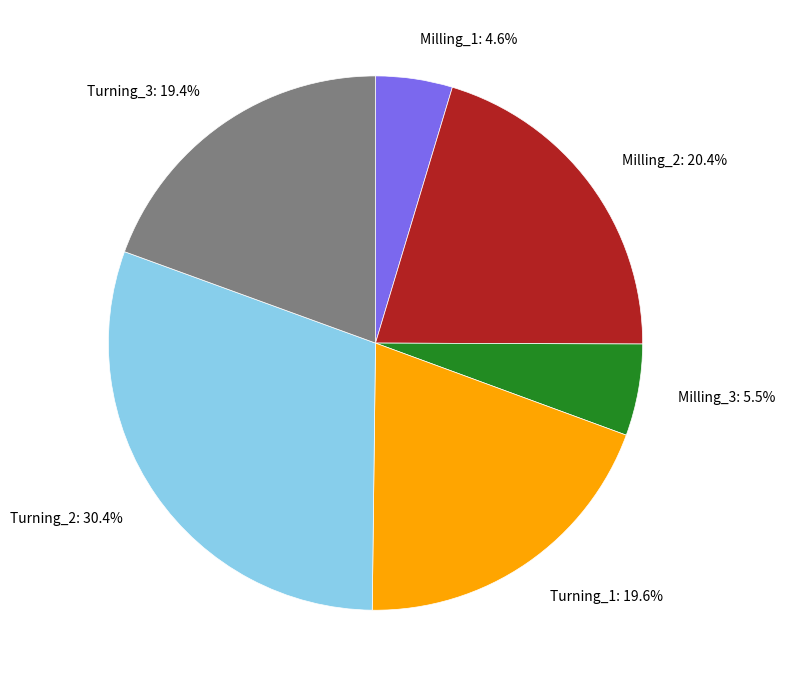

Between Milling_2 and Milling_1, which is larger?

Milling_2